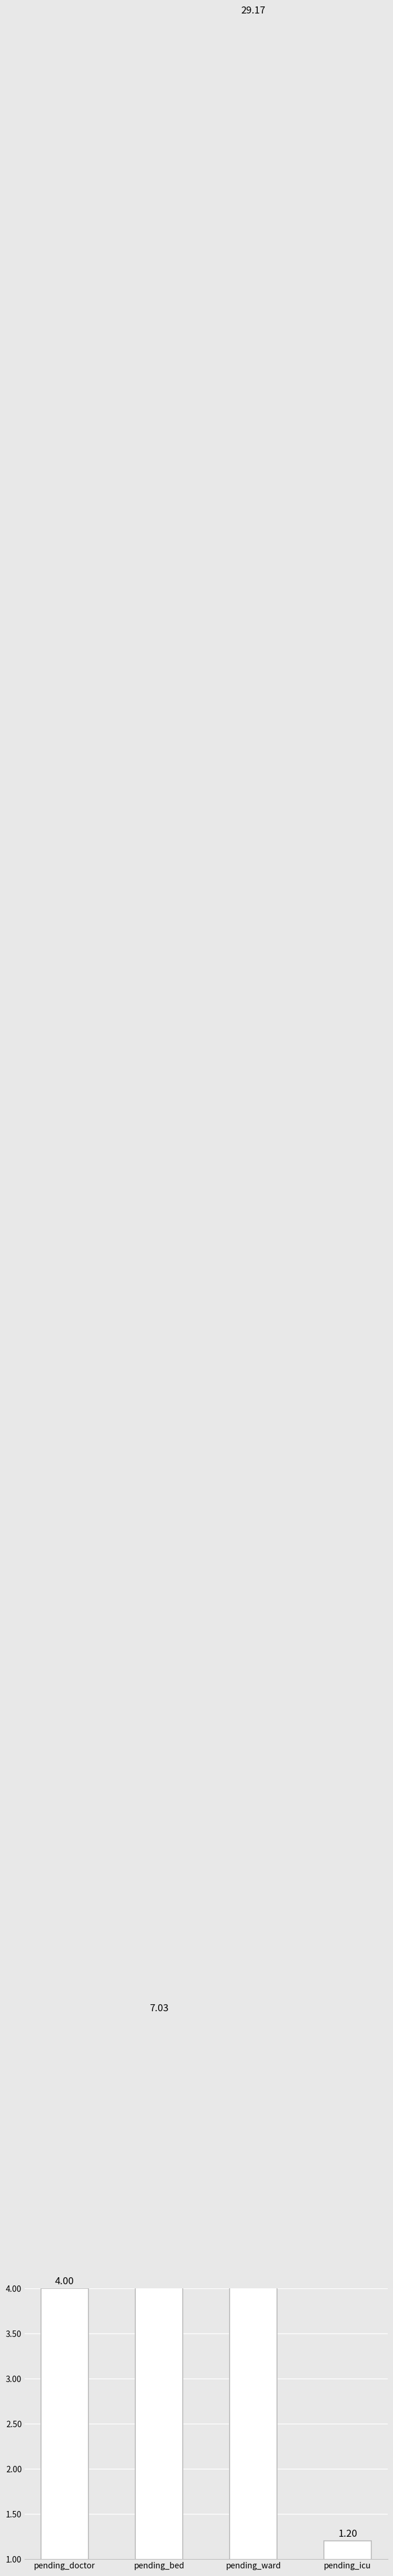

The chart shows a value of 2.3 at pending_doctor. True or false?

False